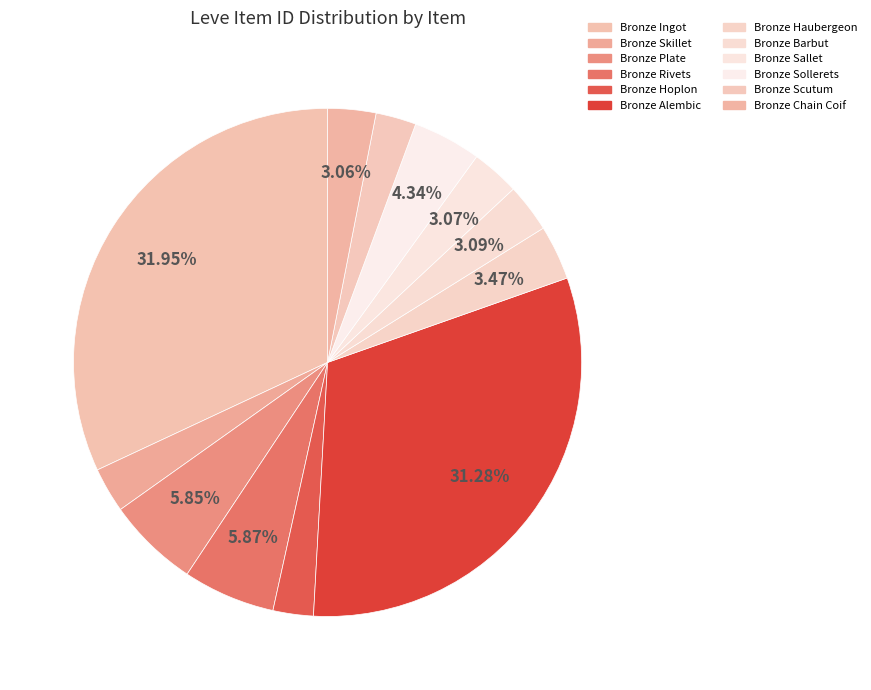

Which slice is the smallest?

Bronze Hoplon